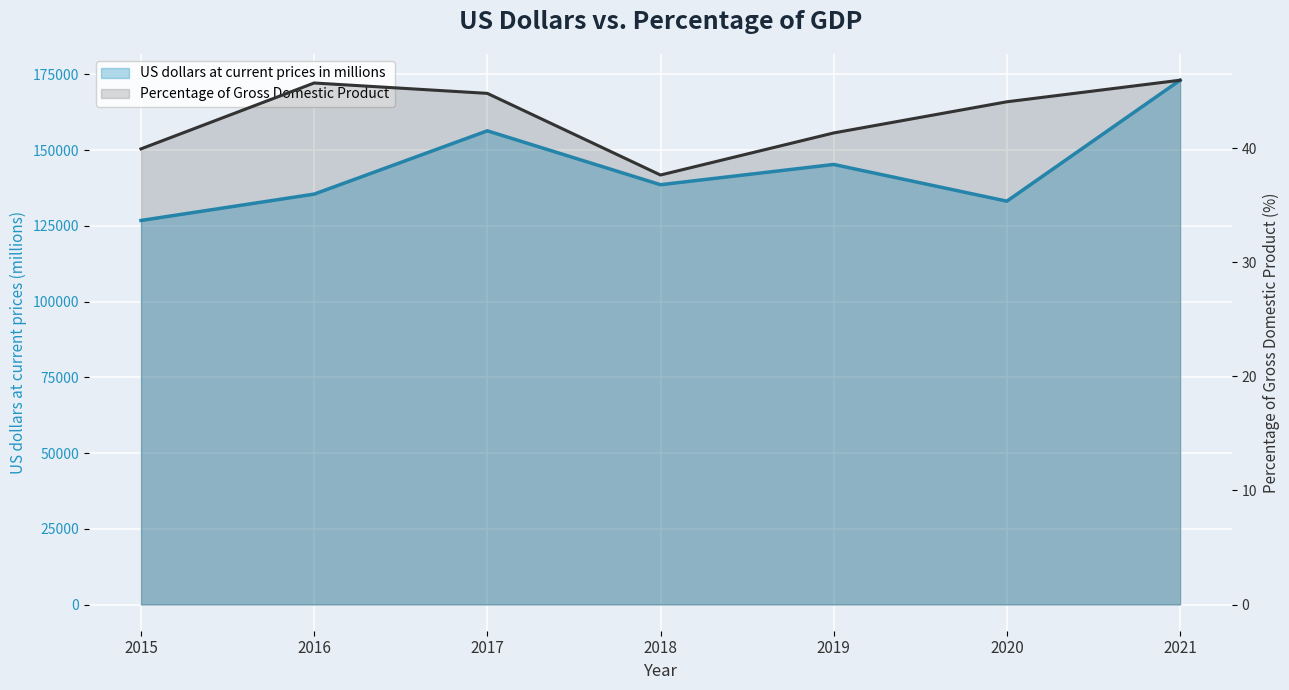

Is it true that Percentage of Gross Domestic Product equals 44.1 at 2020?

True